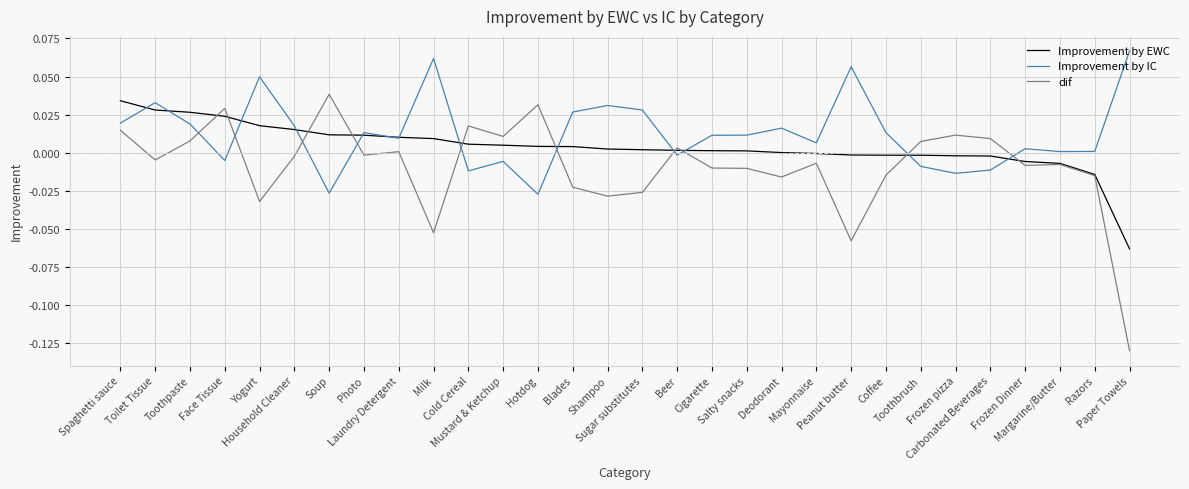

Rank the series at Sugar substitutes from highest to lowest value.

Improvement by IC, Improvement by EWC, dif